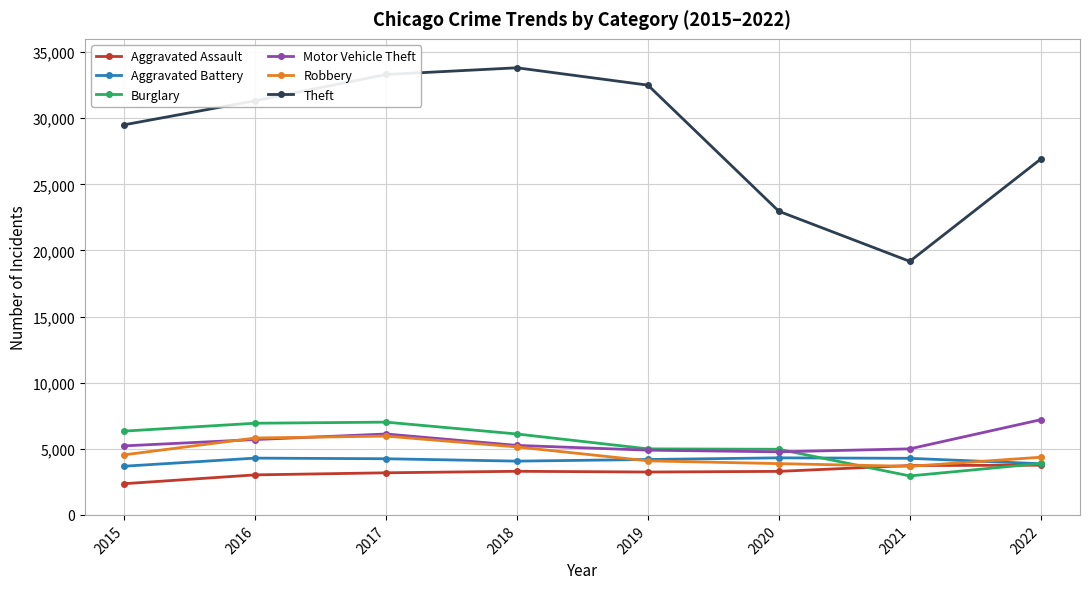

Does the chart display data point markers on the line(s)?

Yes